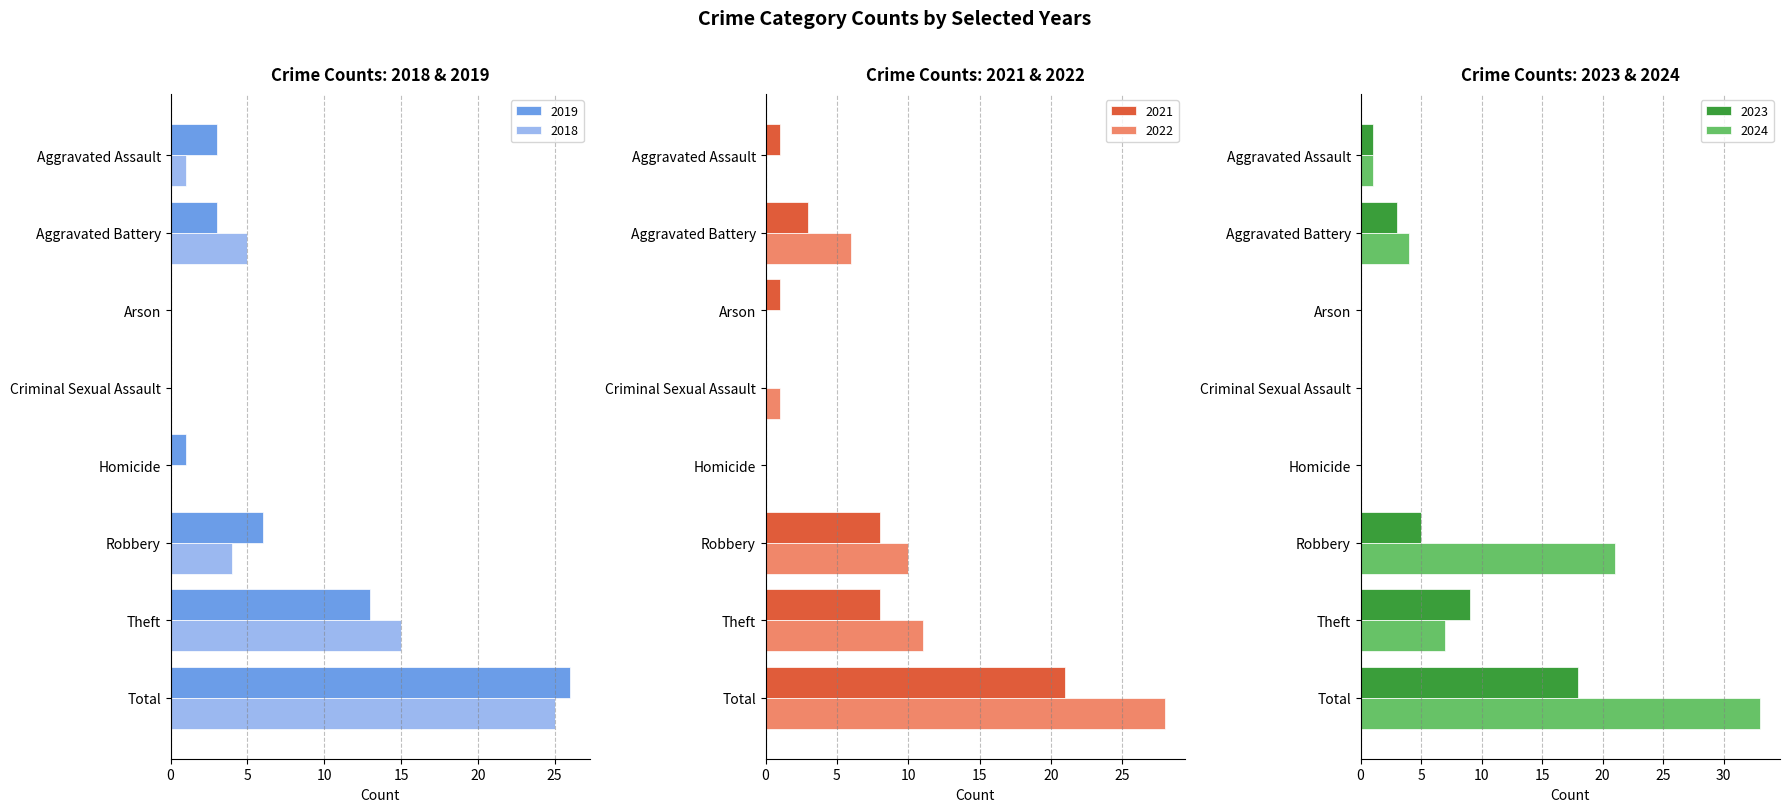

The value of 2024 at Homicide is 0. True or false?

True